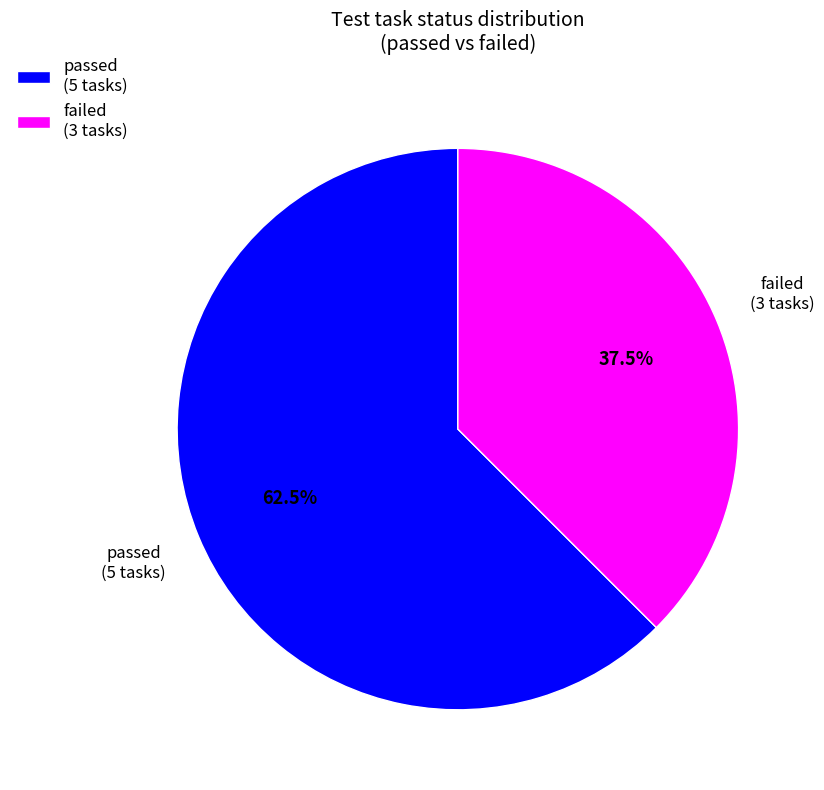

Is there any slice that represents more than half of the pie?

Yes